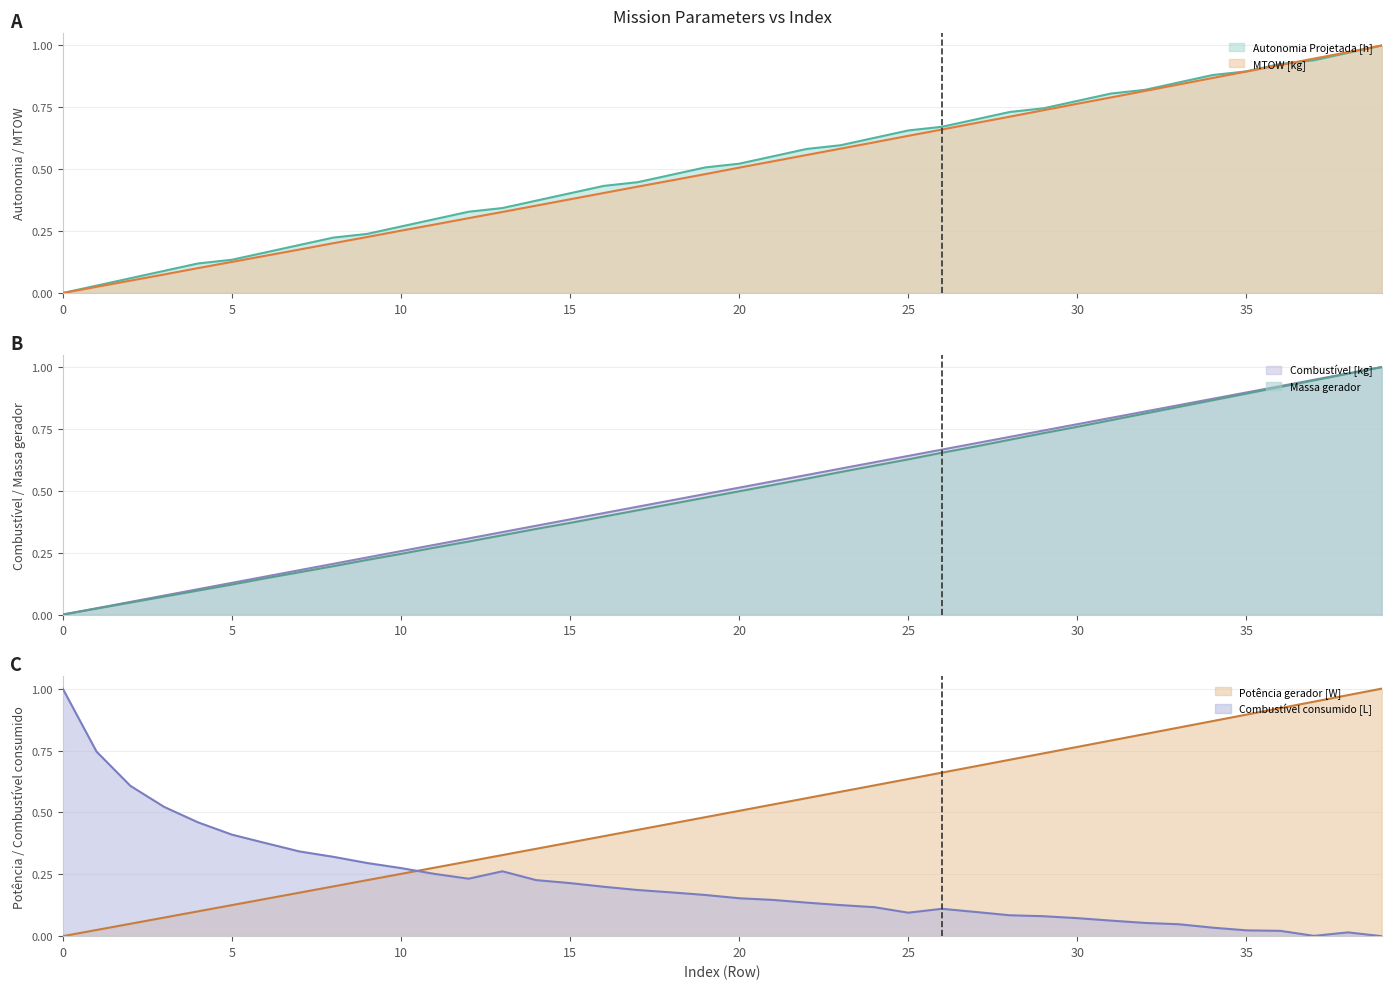

Which series changed the most between 9 and 39?

Massa gerador